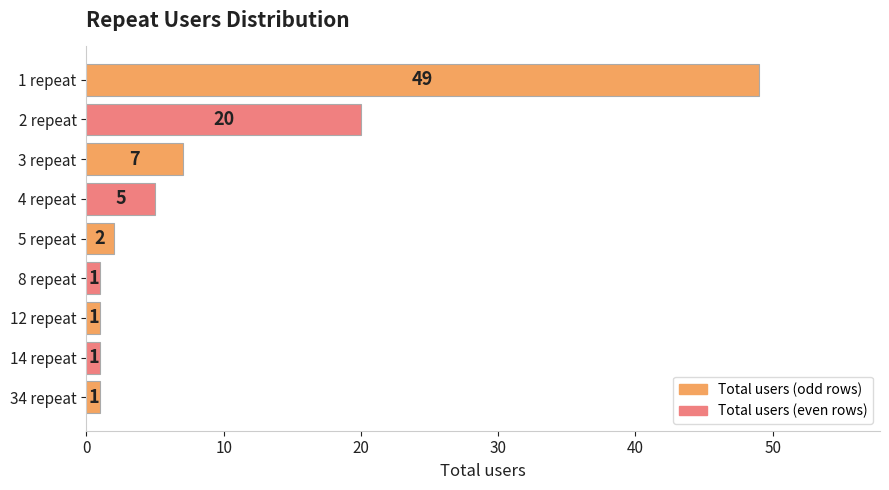

The value at 2 repeat is 8. True or false?

False